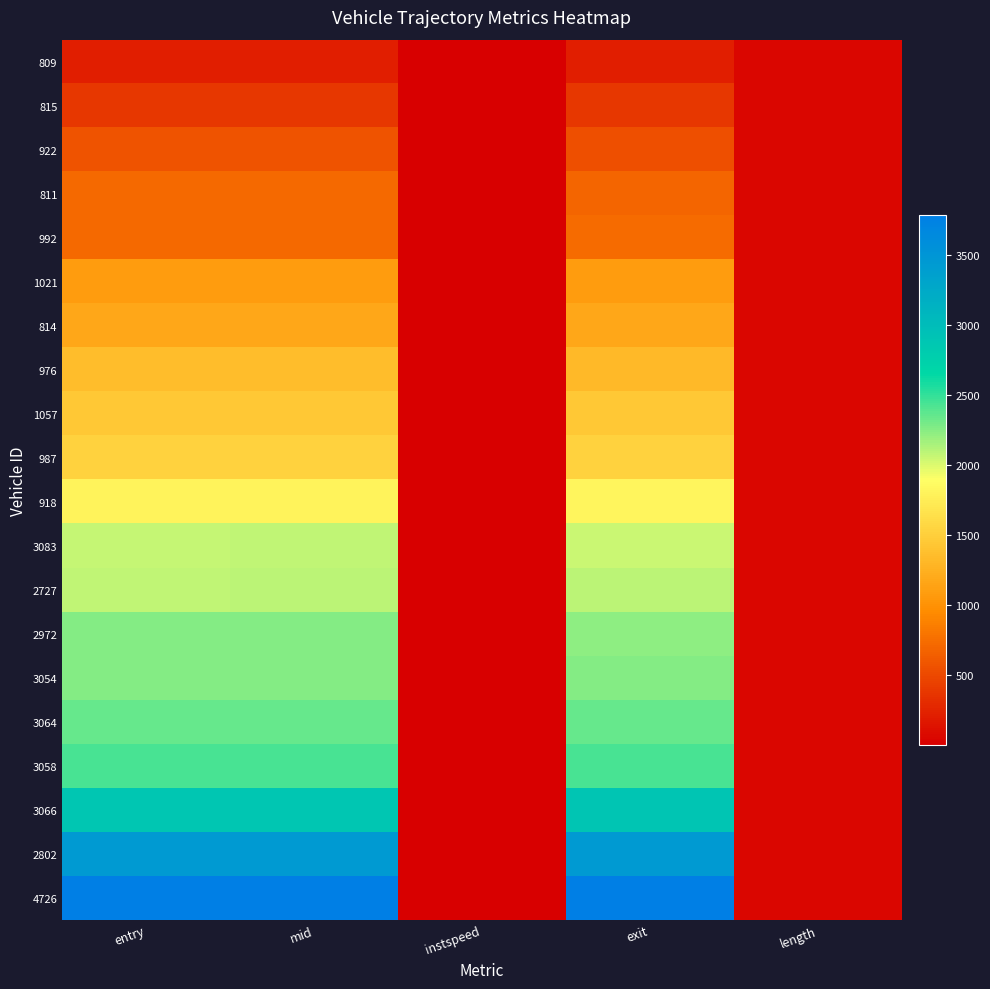

Which series has the largest total across all categories?

4726